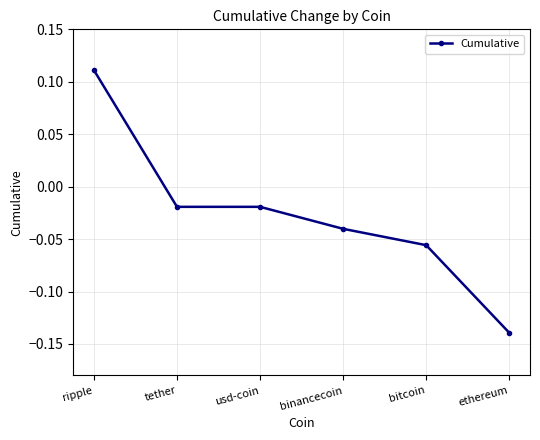

Between ripple and tether, which is larger?

ripple